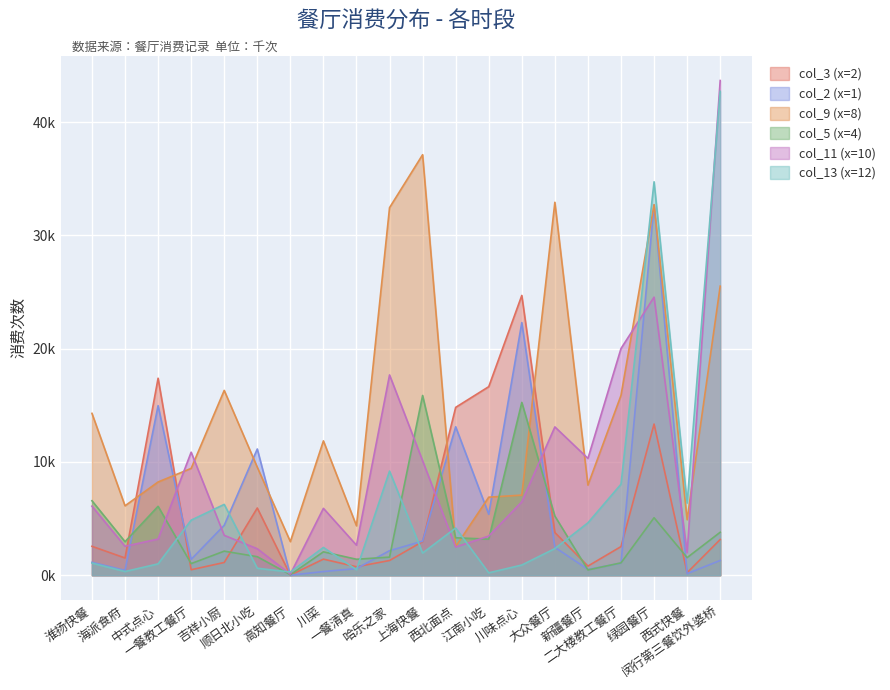

Is it true that col_9 (x=8) equals 27.0 at 二大楼教工餐厅?

False